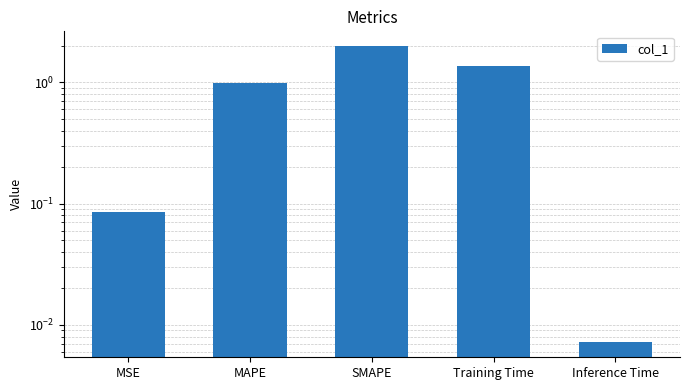

What is the sum of the values at MAPE and SMAPE?

3.0